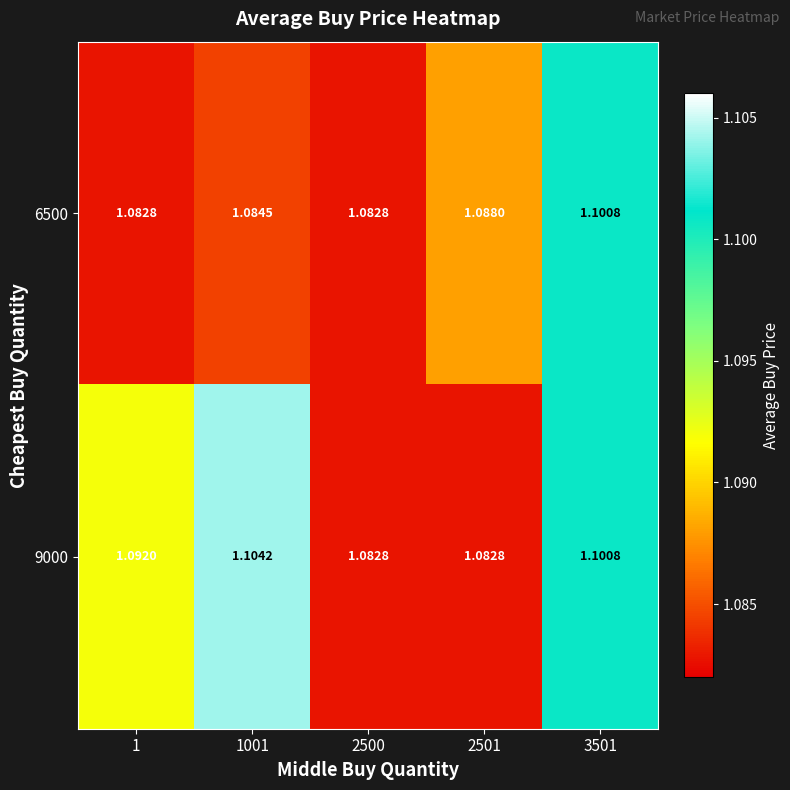

Is the value of 9000 at 1001 greater than the value of 6500 at 2500?

Yes